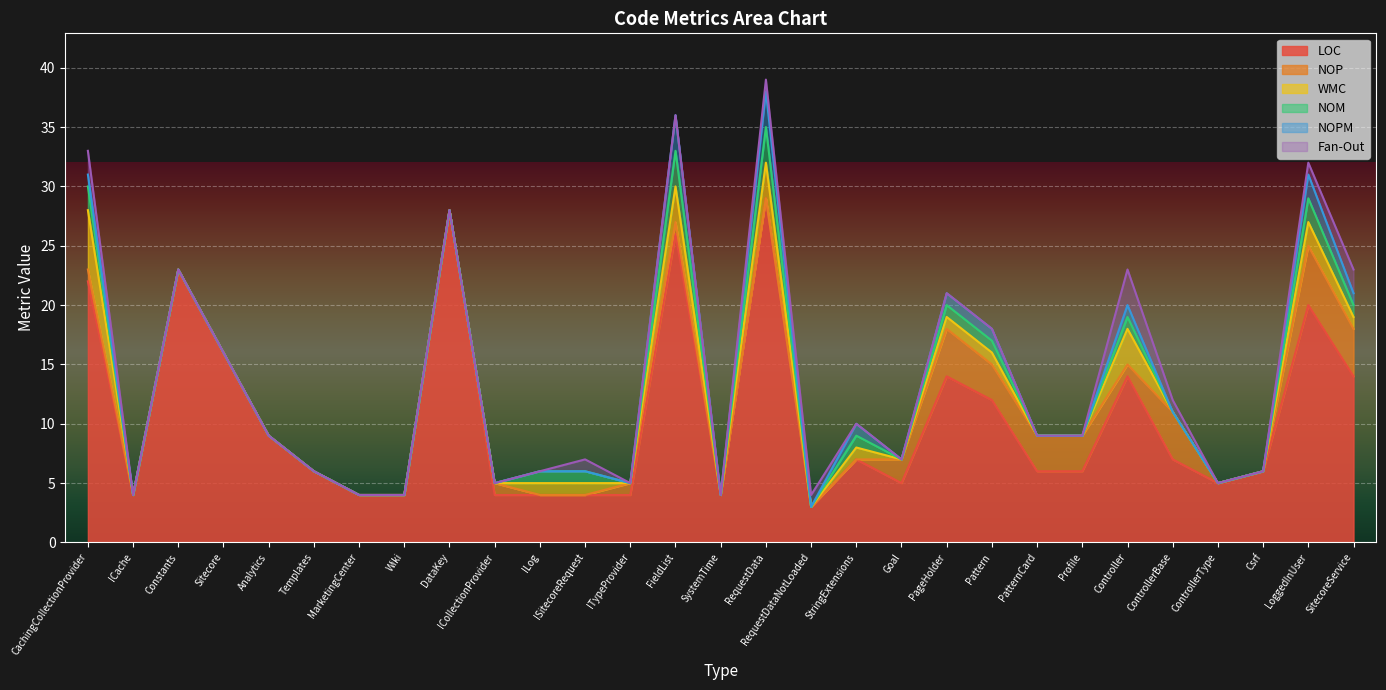

Does the chart display data point markers on the line(s)?

No